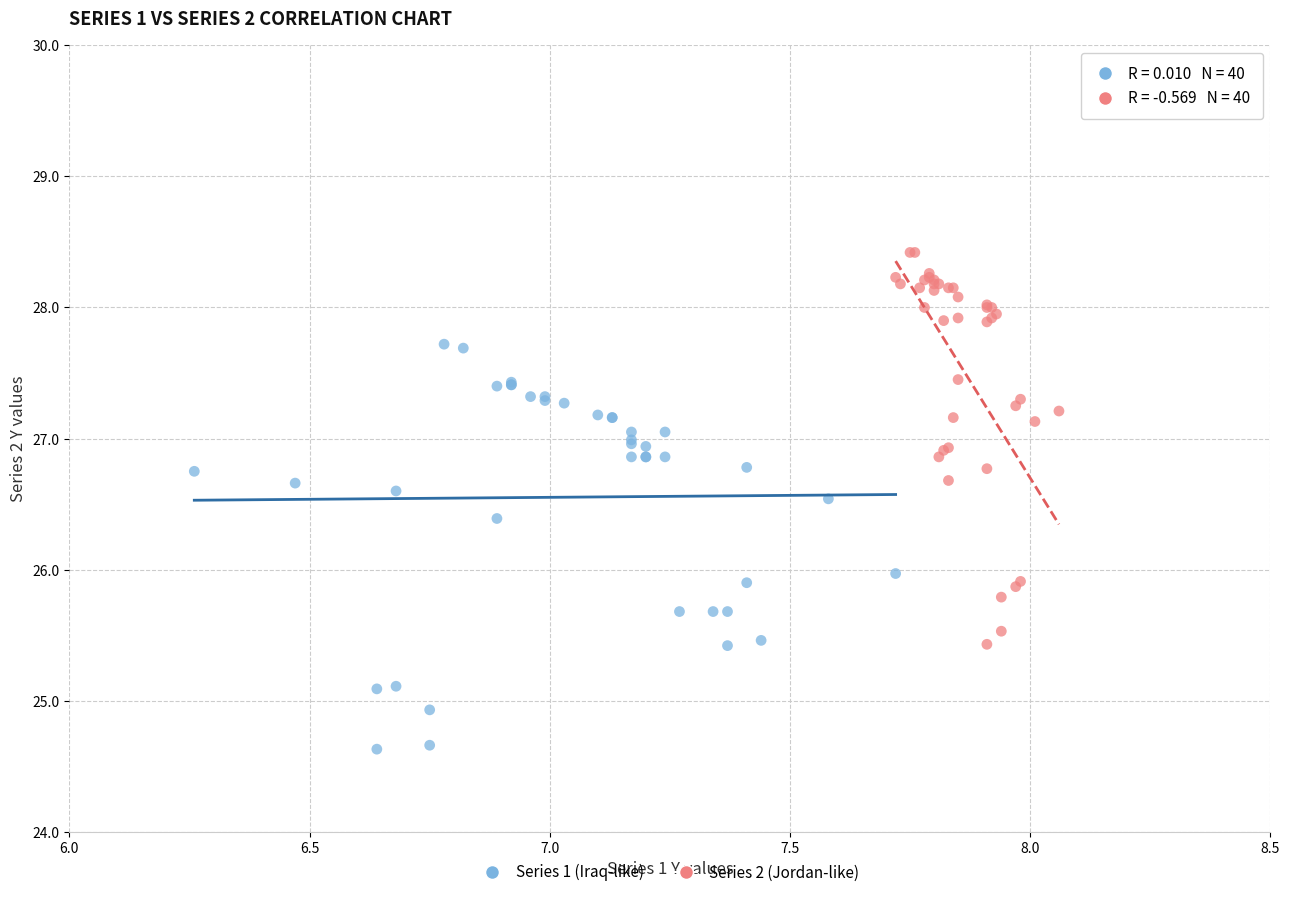

Which series has the largest Y range (max minus min)?

Series 1 (Iraq-like)